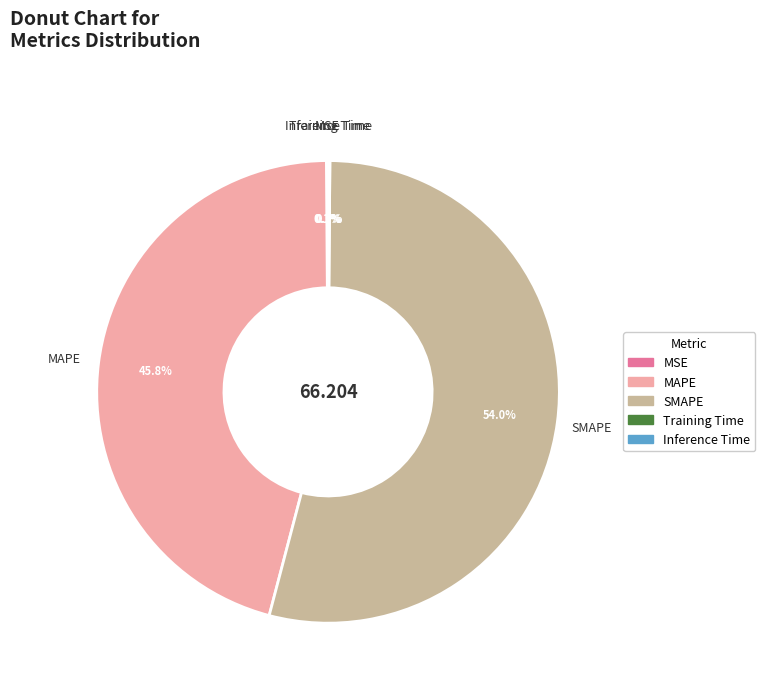

Which slice is the largest?

SMAPE